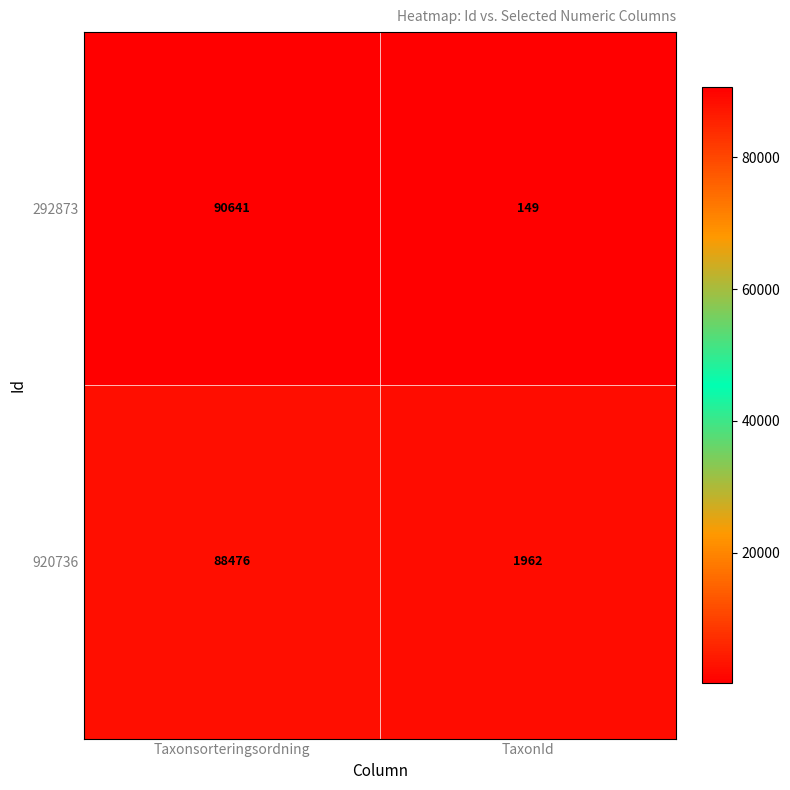

What is the spread (max minus min) of values at TaxonId?

1813